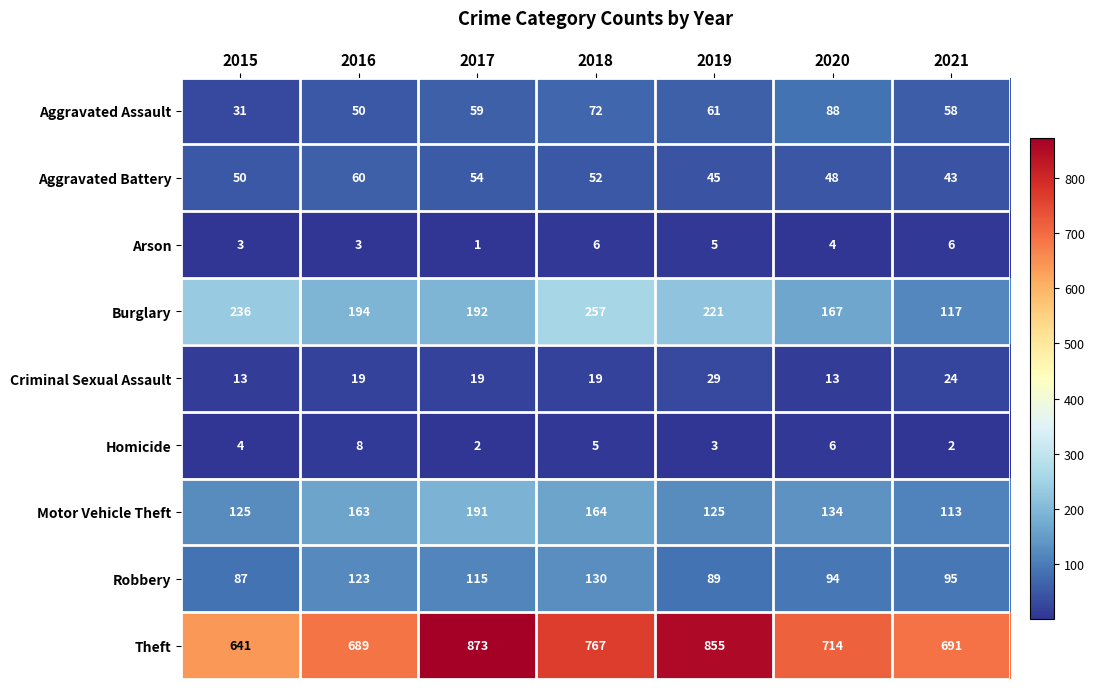

Which series changed the most between 2016 and 2020?

Aggravated Assault